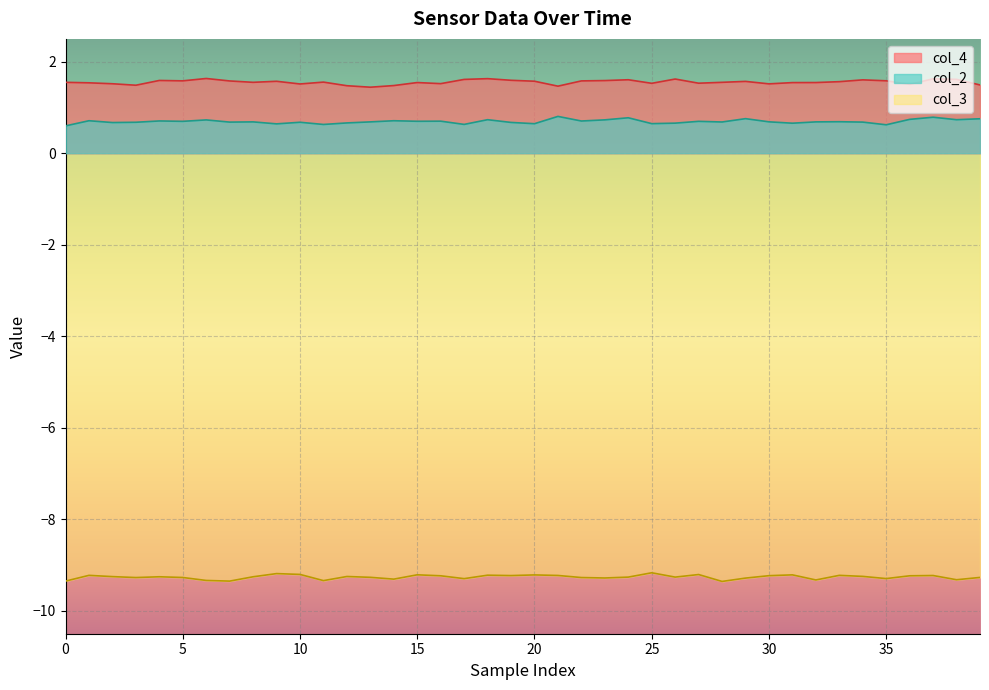

At which category is the sum across all series the highest?

37